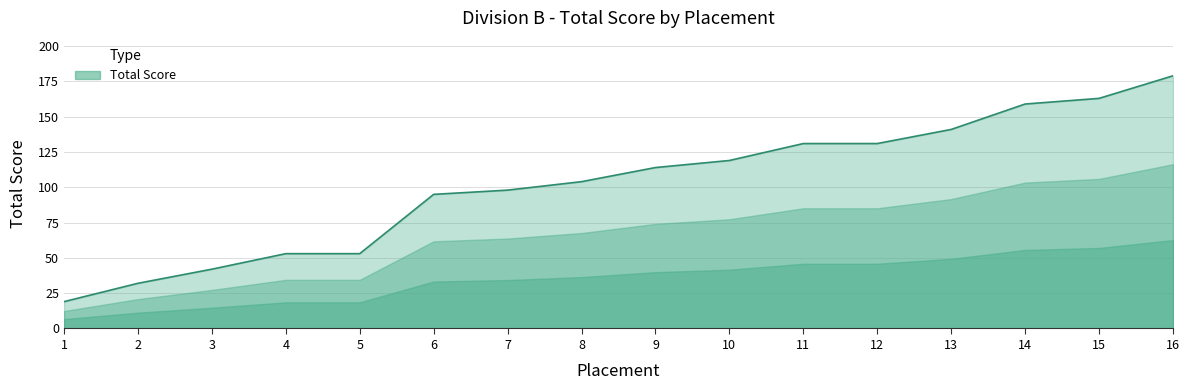

At which category does the chart reach its peak across all series?

16